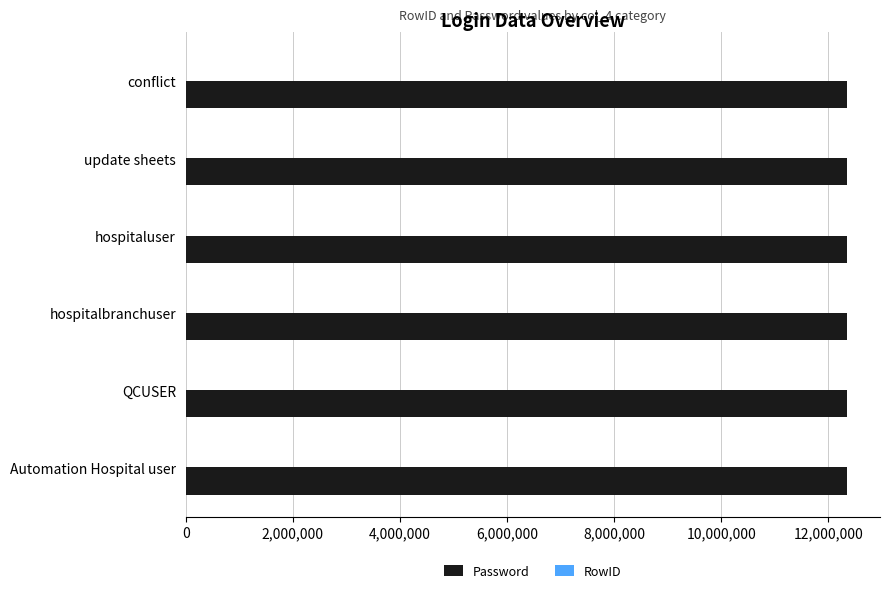

What is the sum of all Password values?

74074068